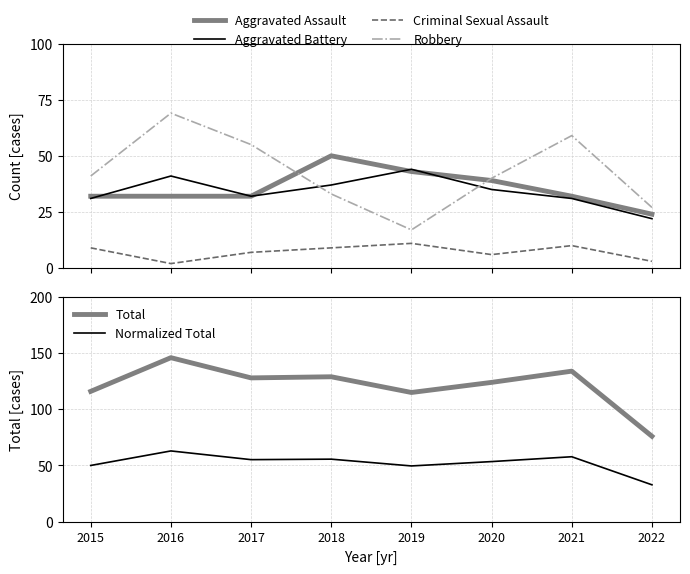

How many data points in Aggravated Assault are above 32?

3